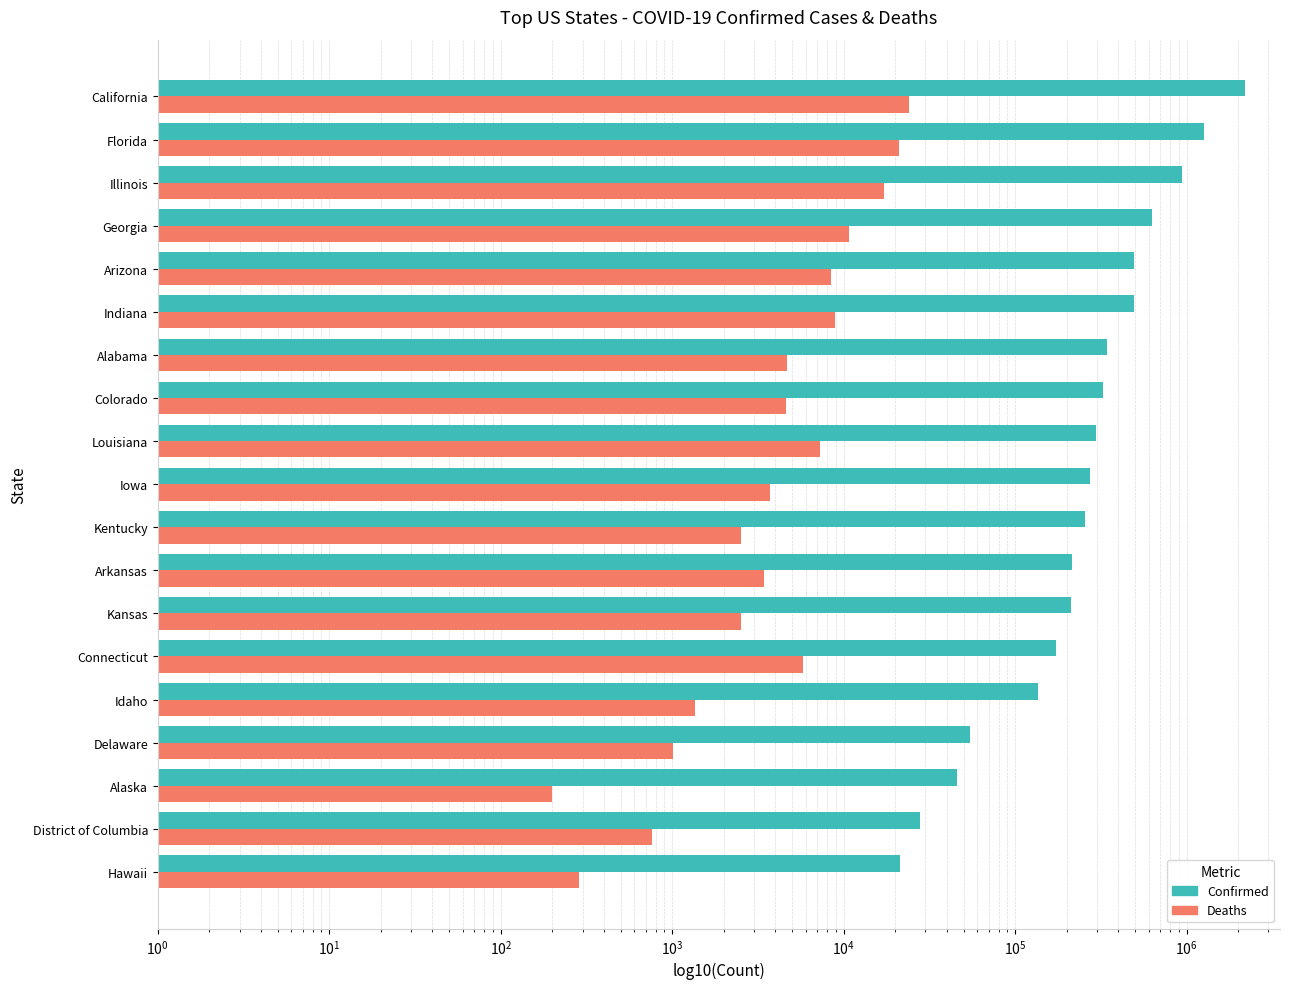

List the series in order of their overall mean, lowest first.

Deaths, Confirmed